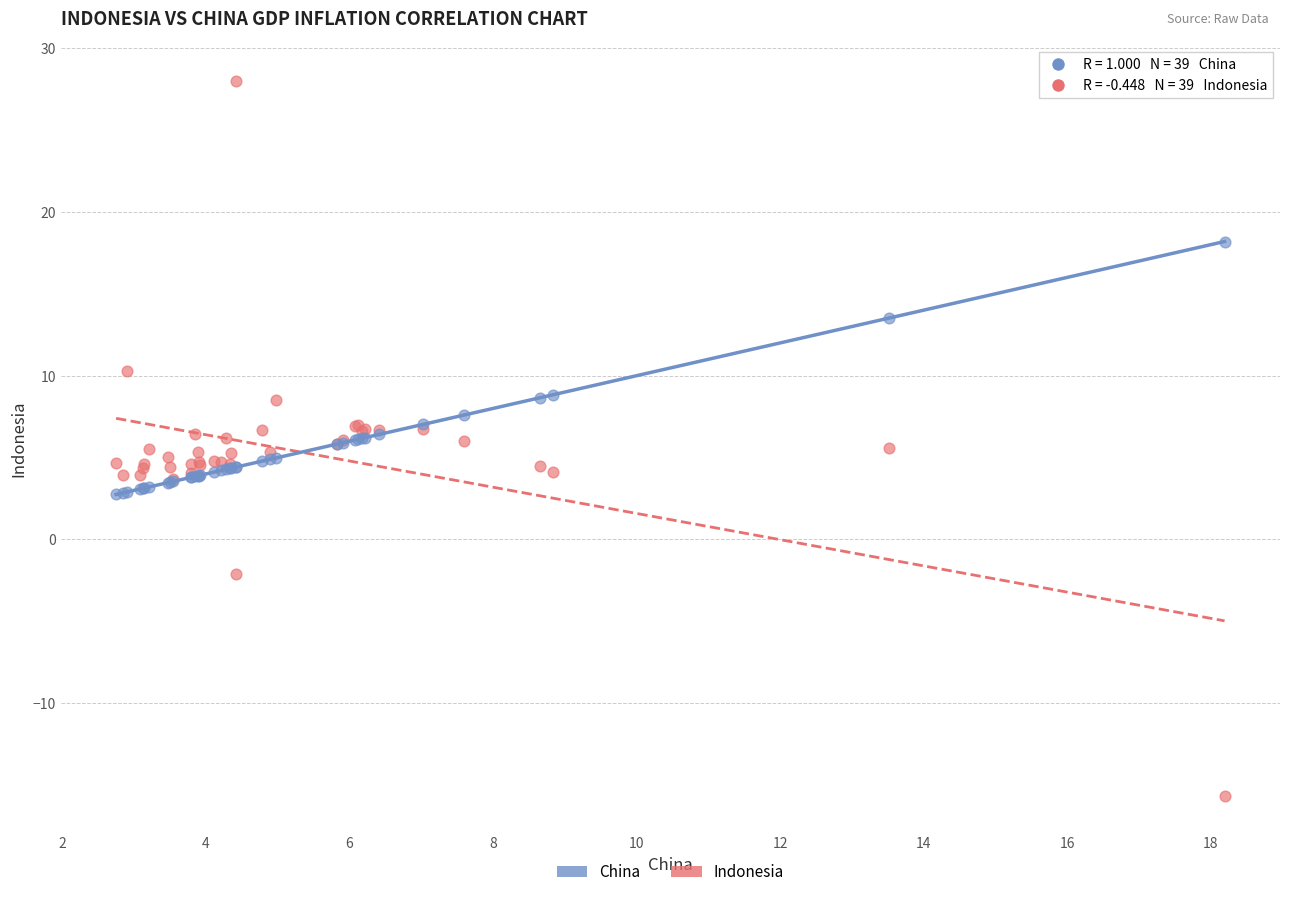

Which series contains the highest Y value?

Indonesia